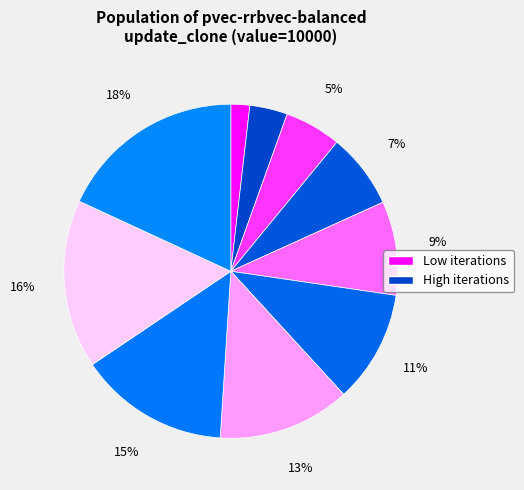

Is there a majority slice in this chart?

No